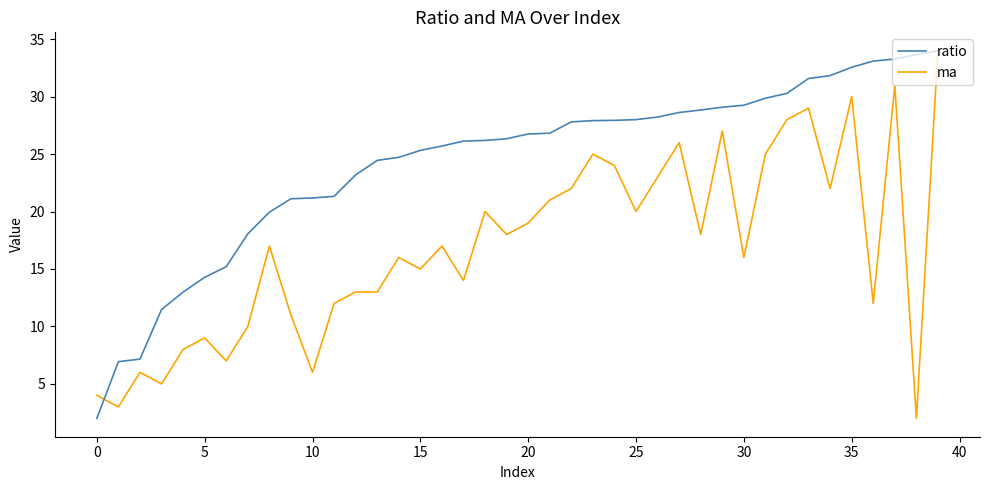

Is this an area chart (filled region under the line)?

No